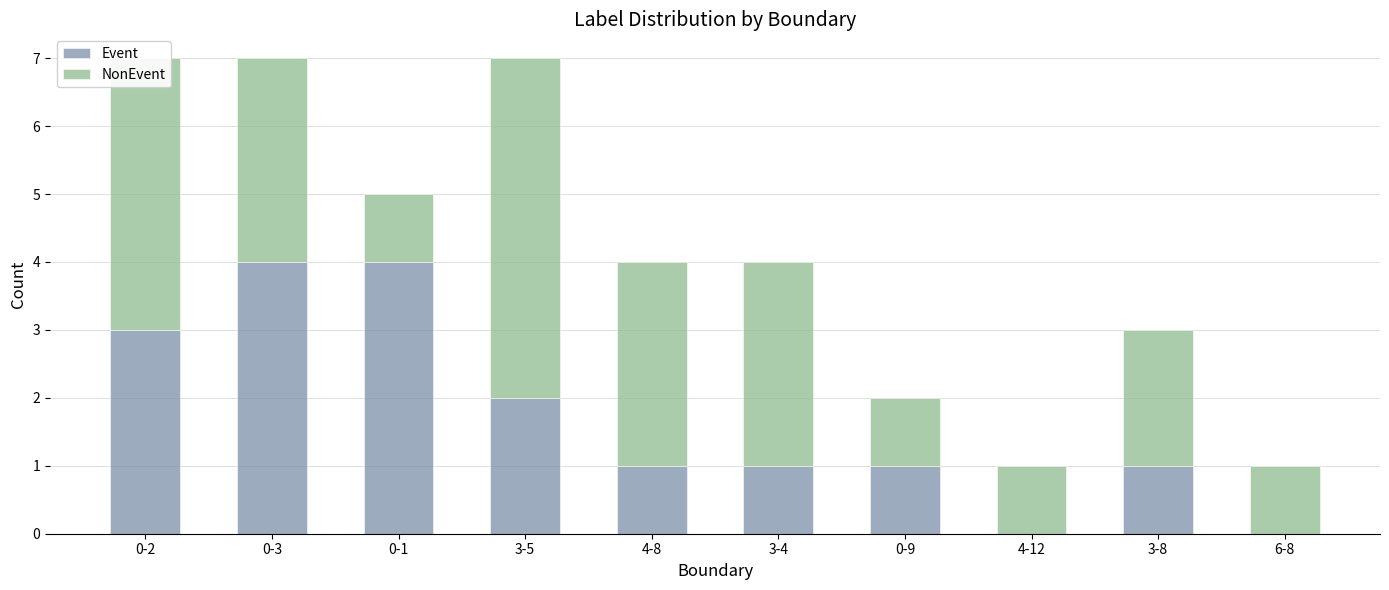

Is it true that Event equals 4 at 0-1?

True